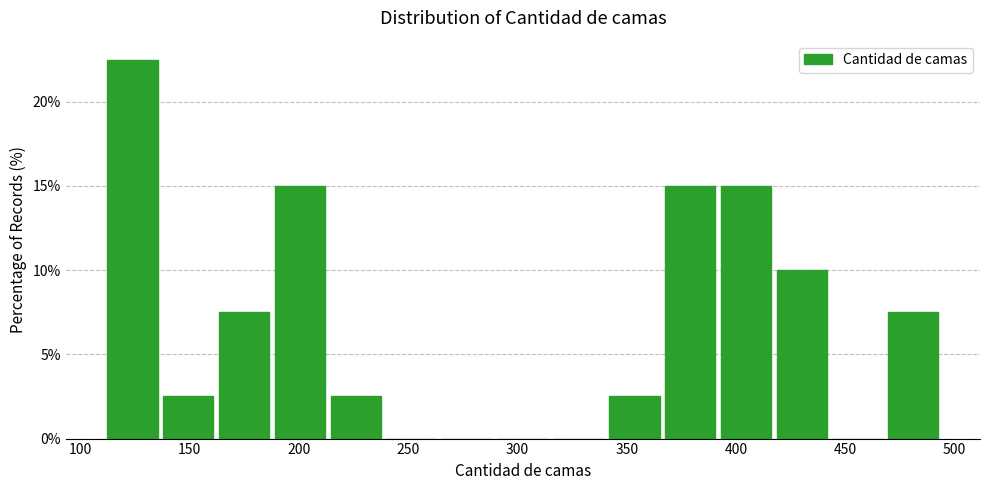

Reading left to right, list every bar in this chart as the range it spans on the x-axis followed by its height. Neither the bar edges nor the heights are printed on the chart, so give them approximately, as read against the axes.

110 to 135: 22.5
135 to 160: 2.5
160 to 190: 7.5
190 to 215: 15.0
215 to 240: 2.5
240 to 265: 0
265 to 290: 0
290 to 315: 0
315 to 340: 0
340 to 365: 2.5
365 to 390: 15.0
390 to 415: 15.0
415 to 445: 10.0
445 to 470: 0
470 to 495: 7.5